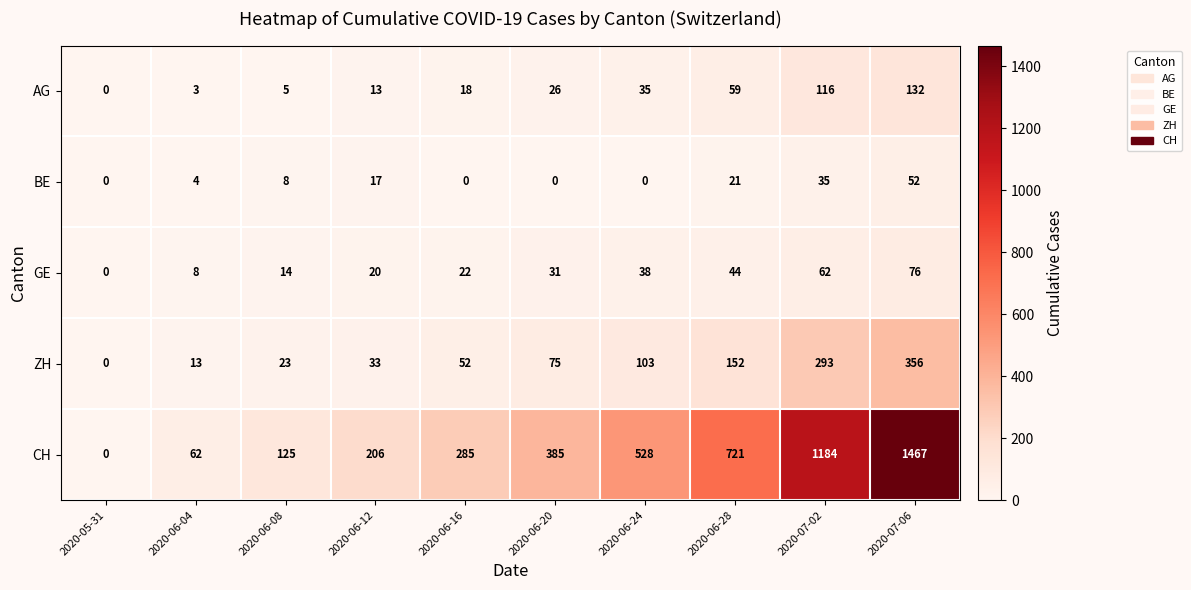

Which series changed the most between 2020-06-24 and 2020-07-02?

CH